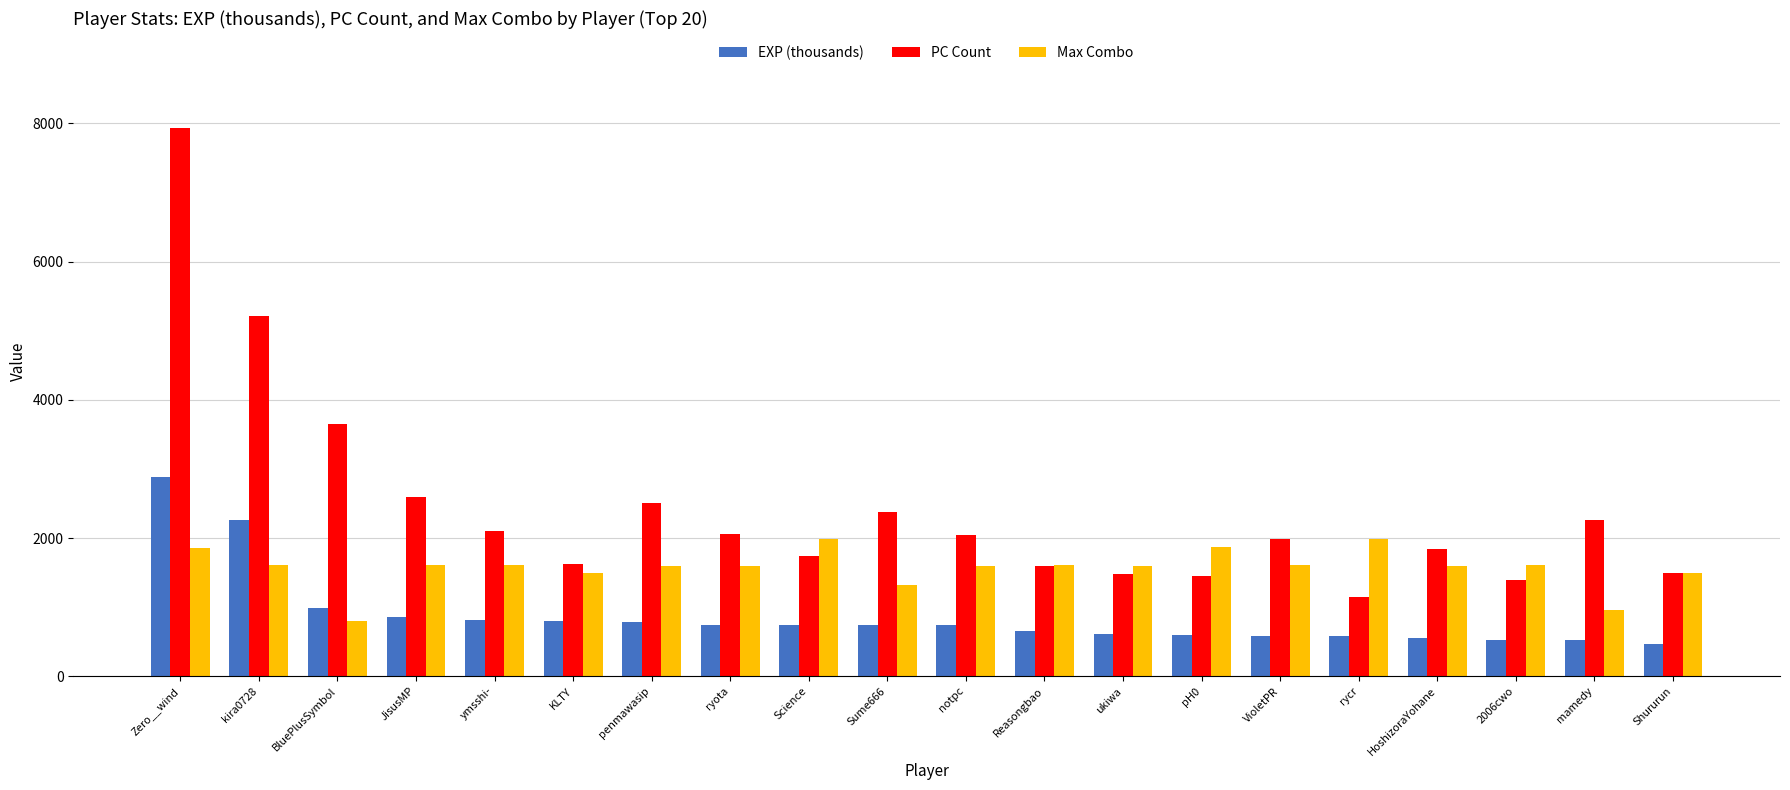

What is the difference between the second highest and minimum values in the Max Combo series?

1187.0